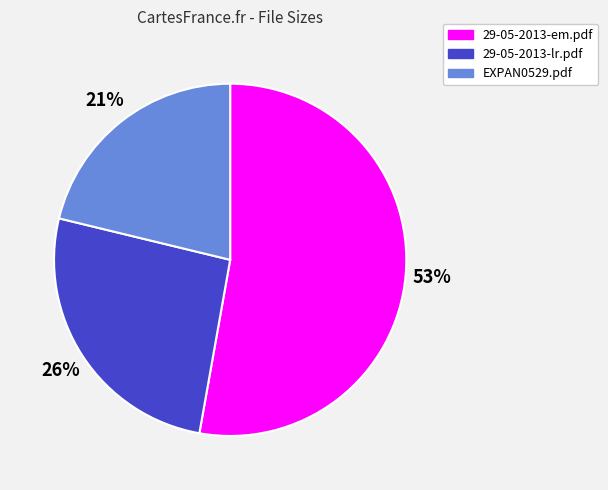

Is the sum of 29-05-2013-em.pdf and 29-05-2013-lr.pdf greater than half?

Yes